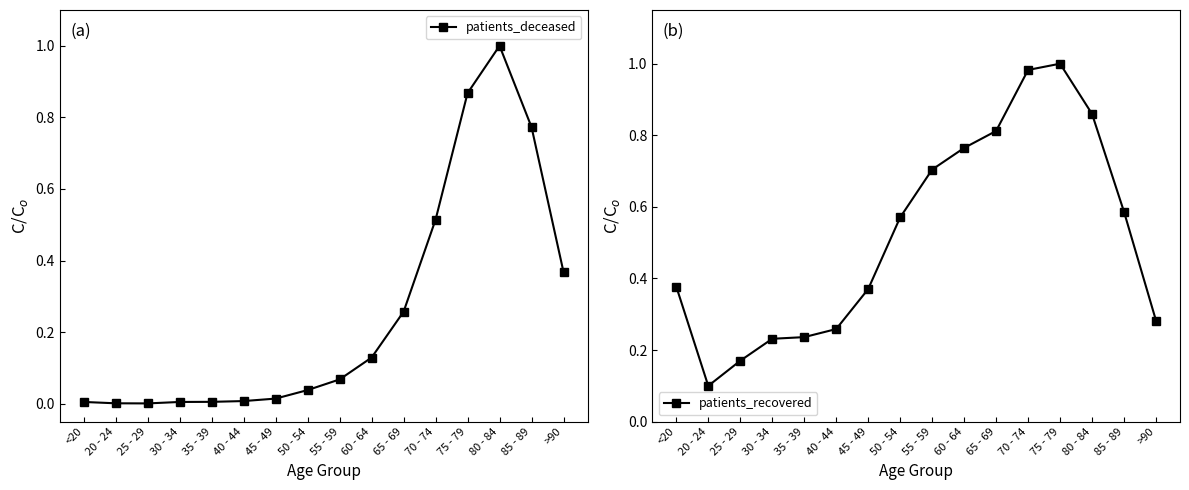

At 65 - 69, list the series in order from largest to smallest.

patients_recovered, patients_deceased